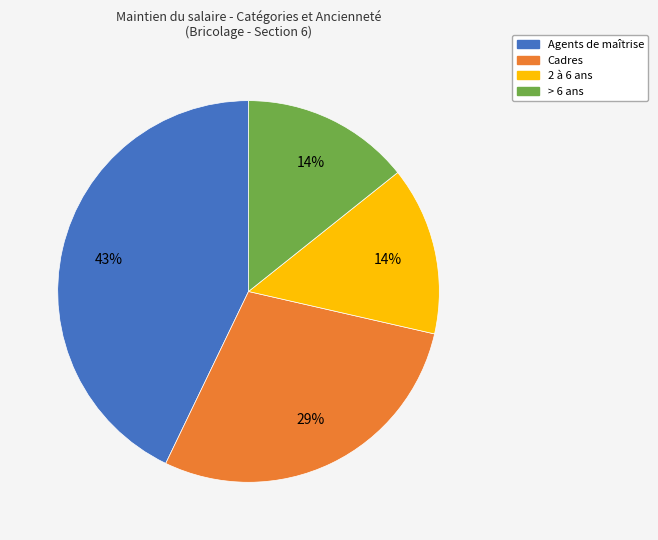

To the nearest percent, what is the average slice percentage?

25%